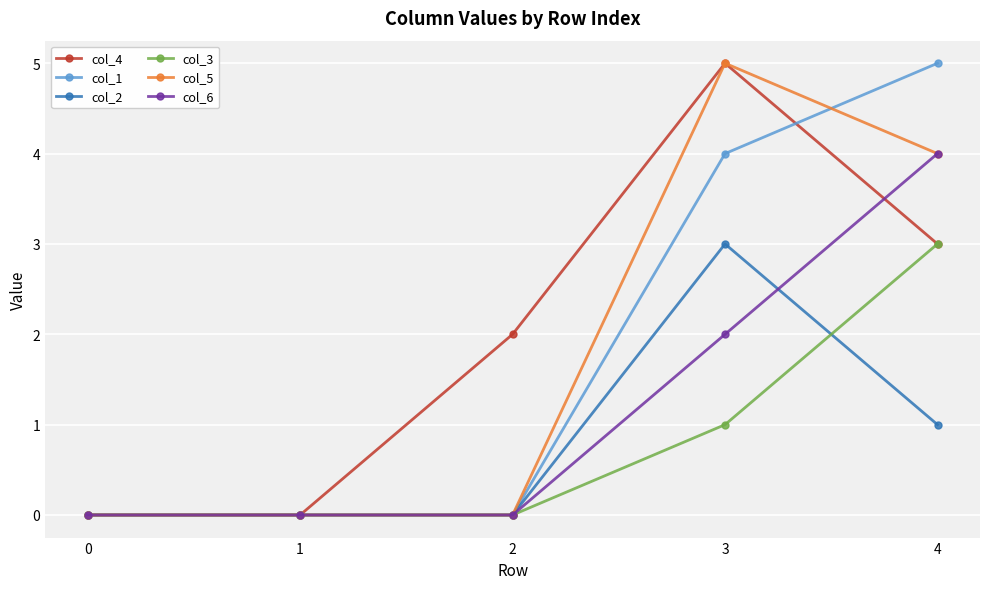

Is it true that col_4 equals 3 at 2?

False